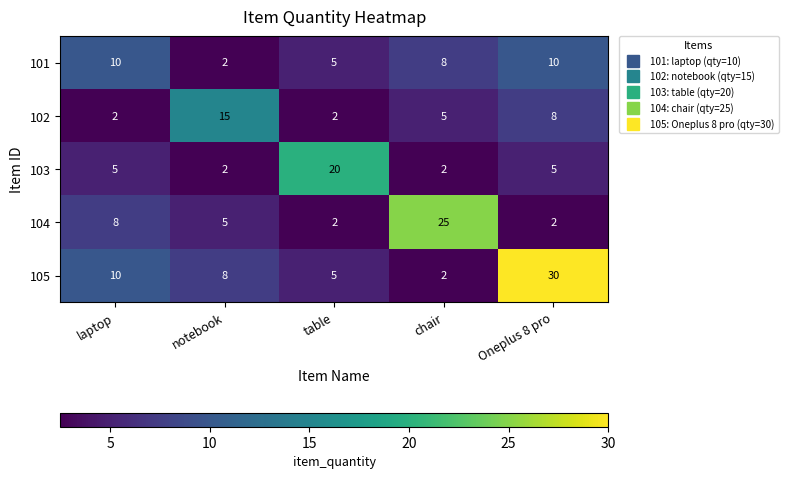

Count the number of categories in the chart.

5